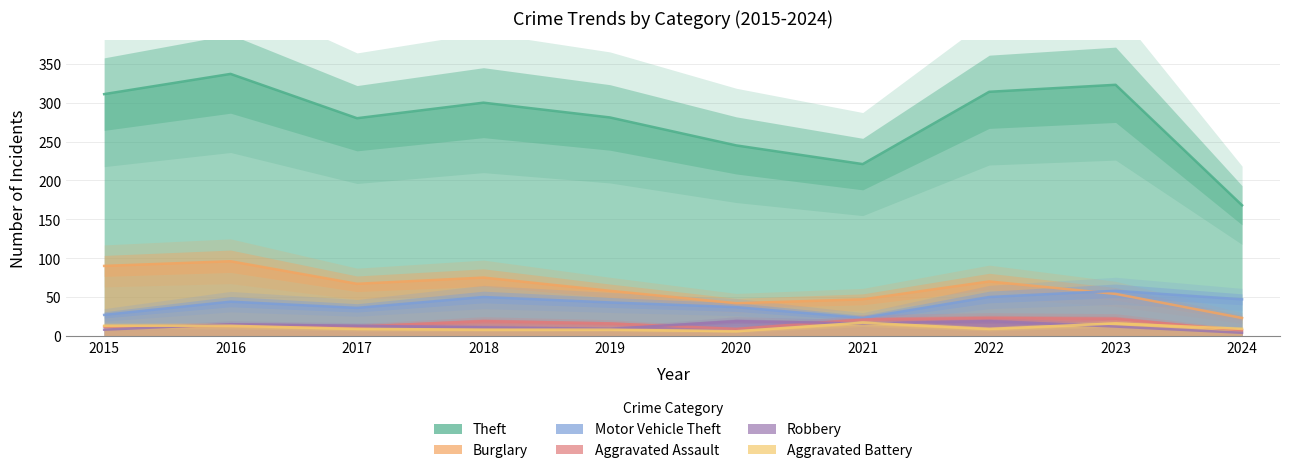

Which series has the largest total across all categories?

Theft